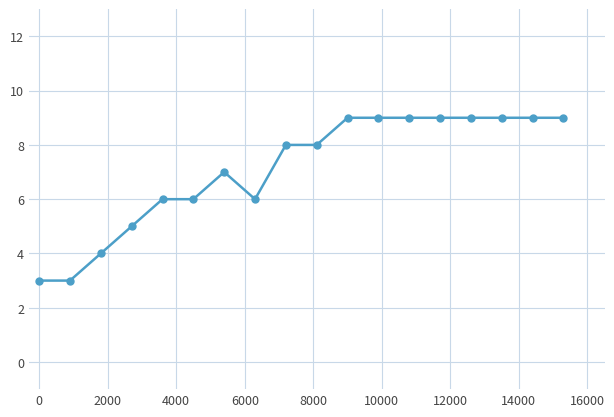

What is the value of the 7th point from the left?

7